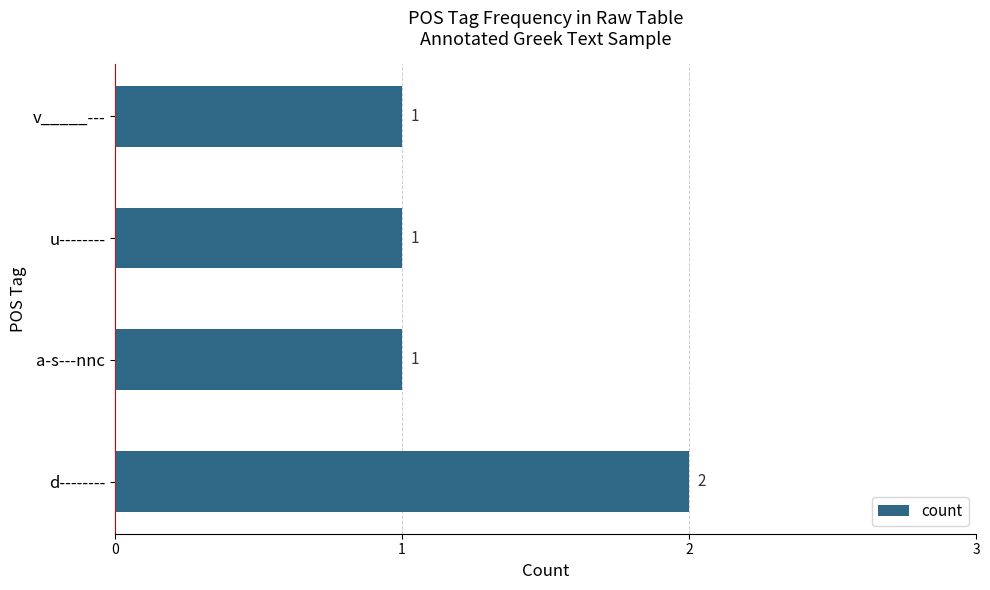

What is the greatest value displayed?

2